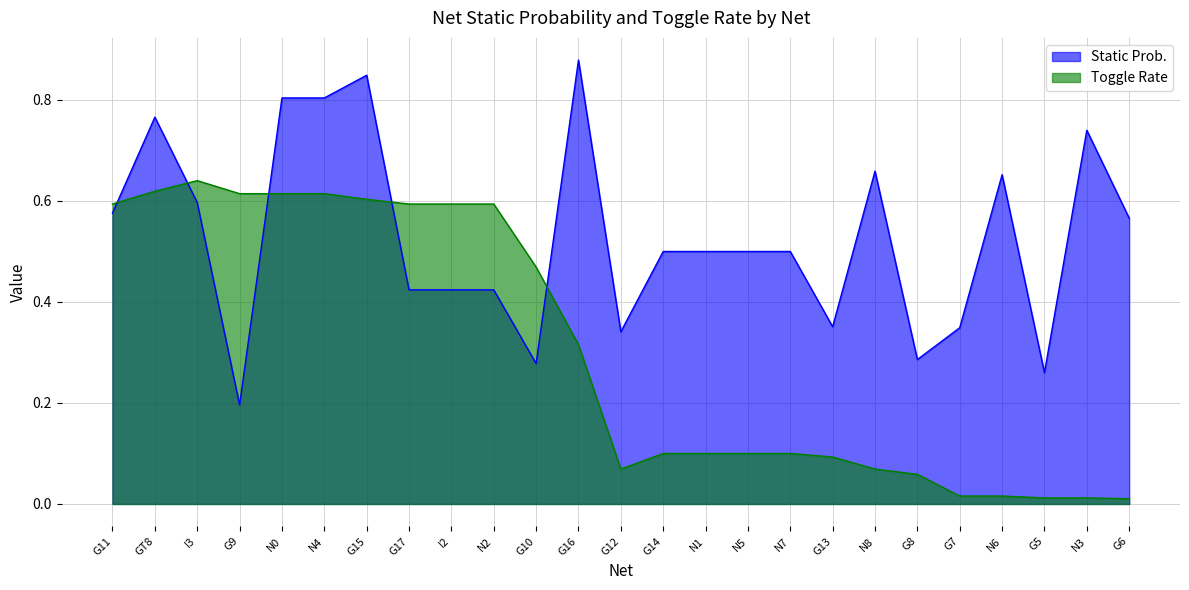

Rank the series by their maximum value, from highest to lowest.

Static Prob., Toggle Rate